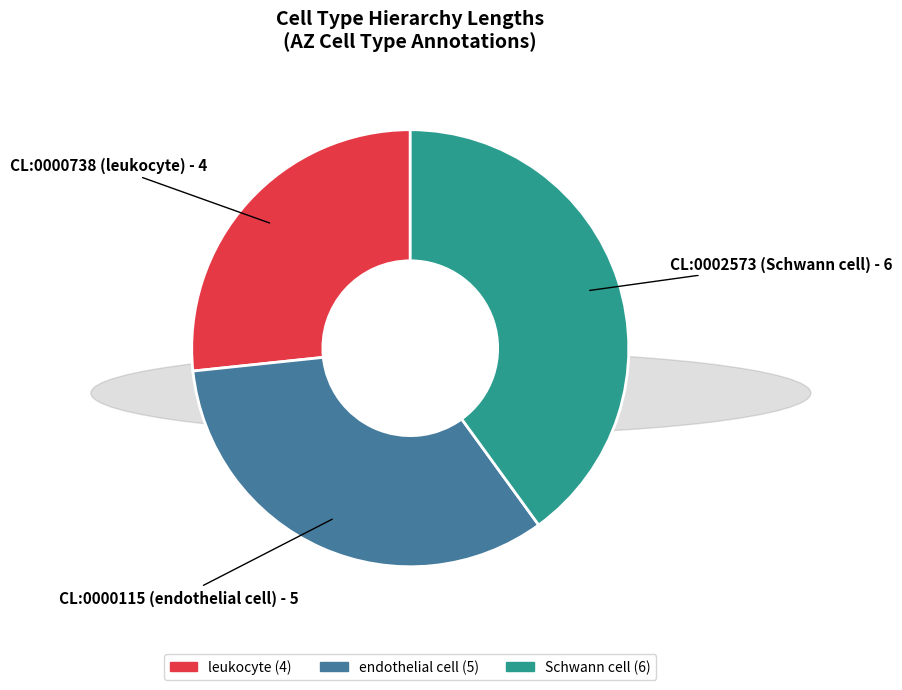

Is there any slice that represents more than half of the pie?

No